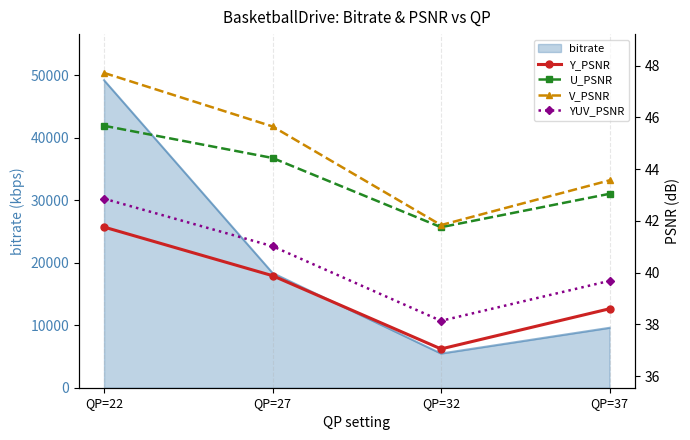

What is the average value of the U_PSNR series?

43.7